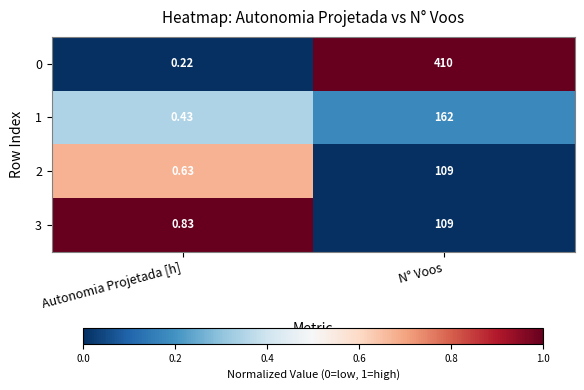

At which category does the chart reach its peak across all series?

N° Voos